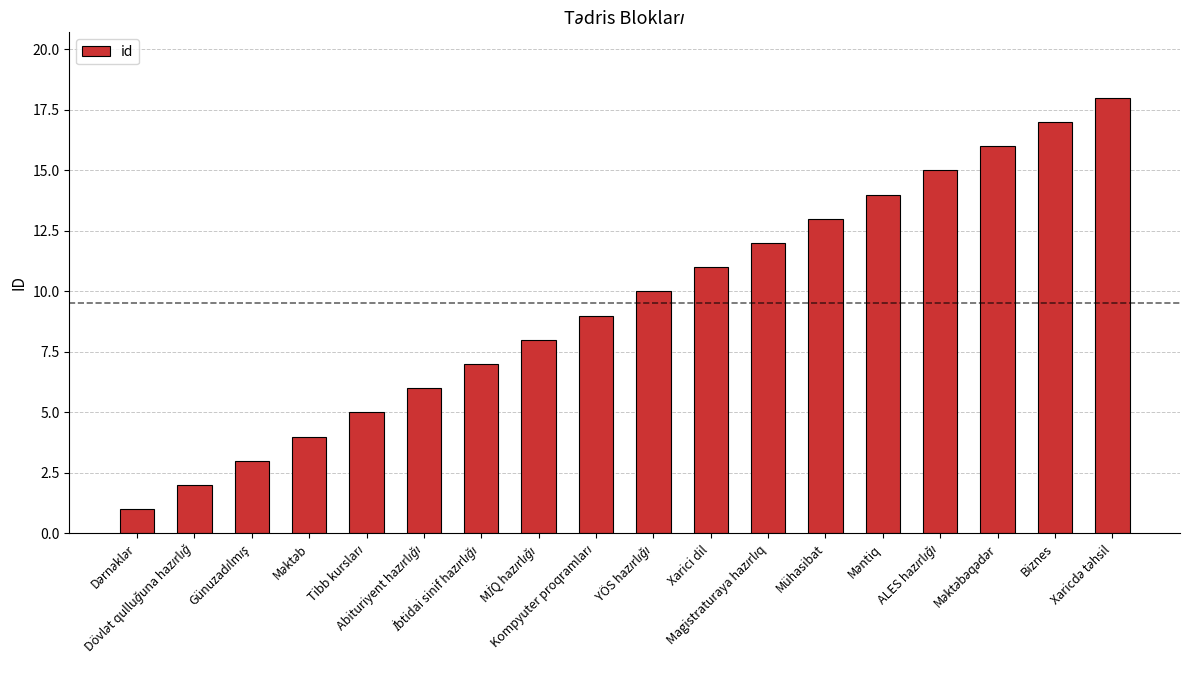

What is the sum of all values?

171